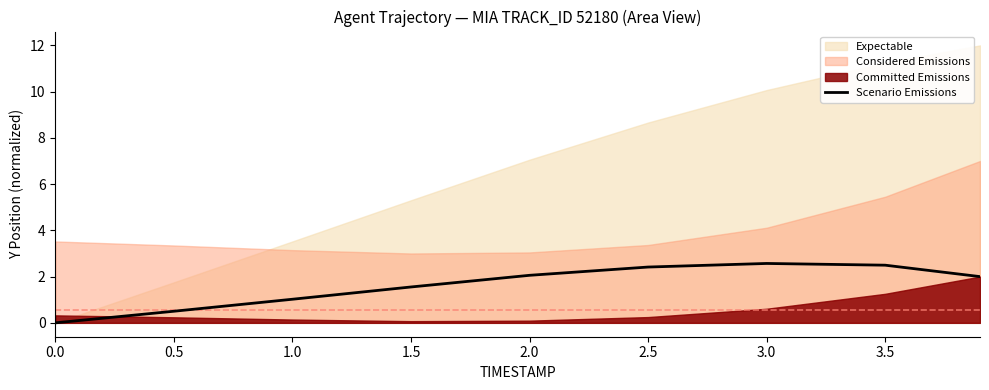

Is it true that the value at 2.0 is 3.3?

False